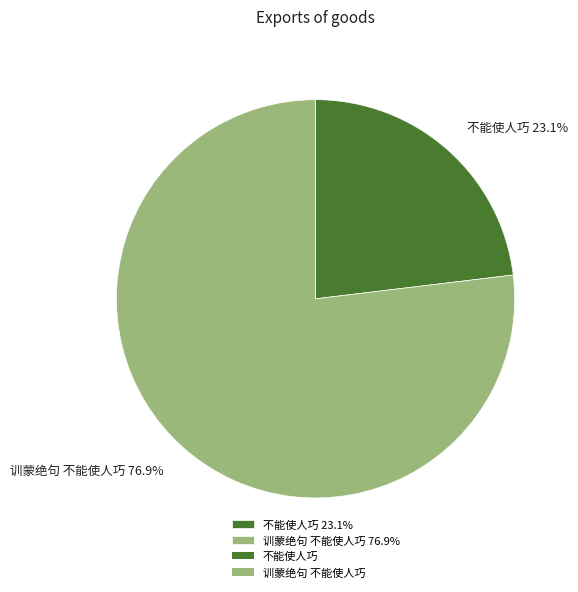

Which has a higher value, 不能使人巧 or 训蒙绝句 不能使人巧?

训蒙绝句 不能使人巧